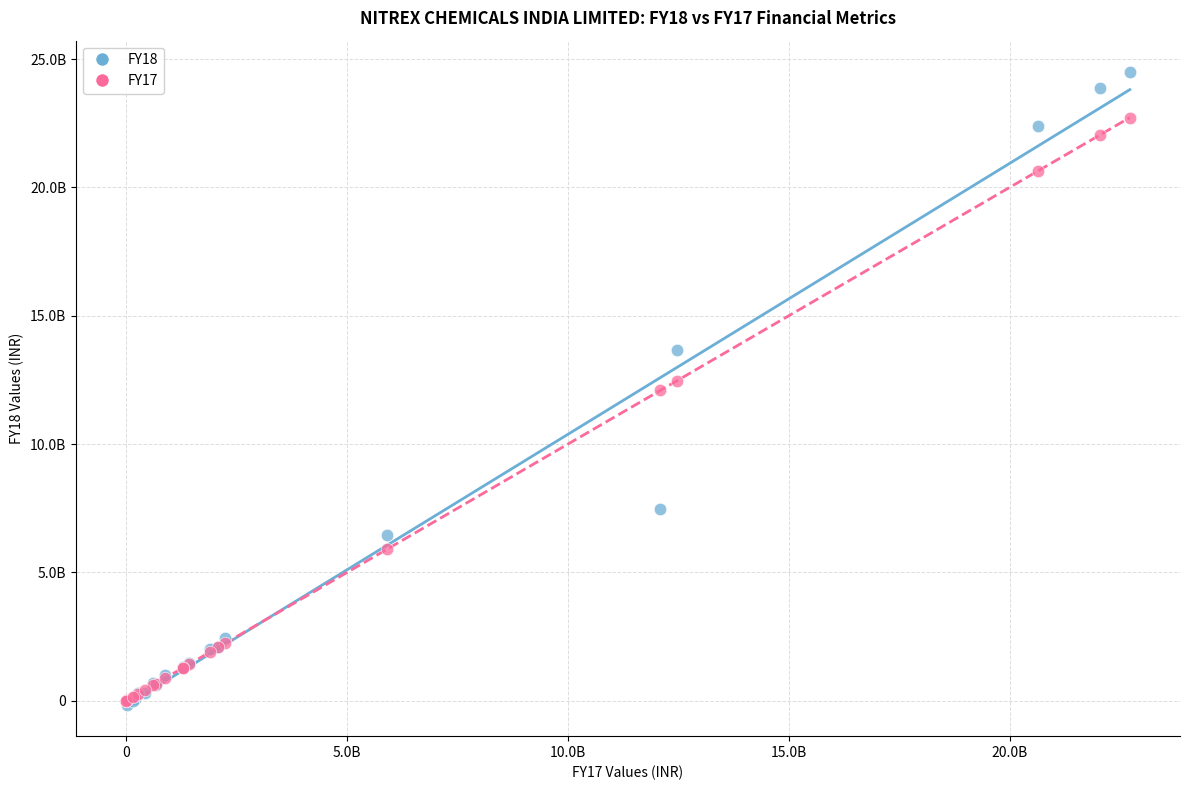

What are all the series names shown in the legend?

FY18, FY17